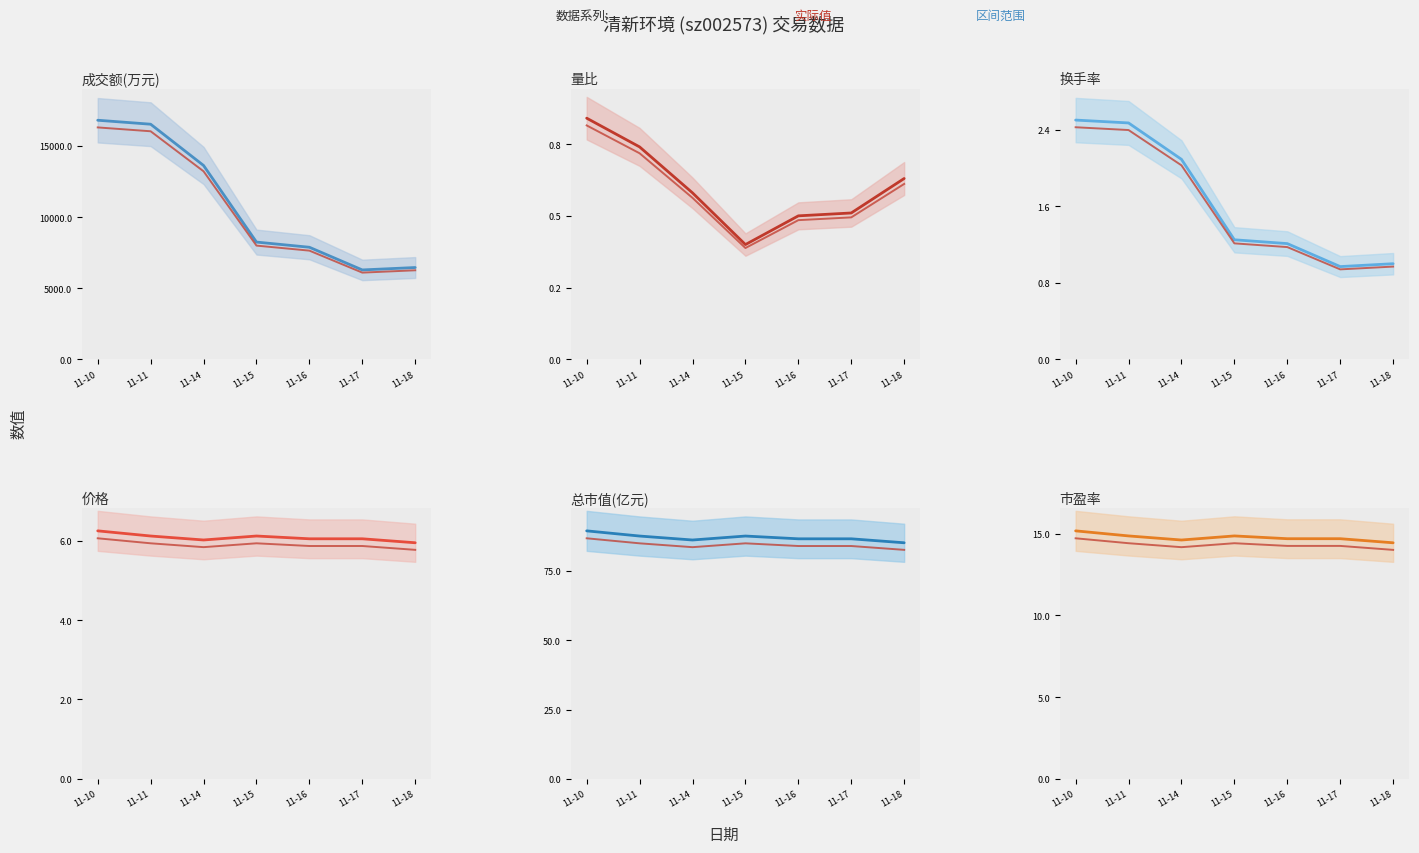

Does the chart display data point markers on the line(s)?

No